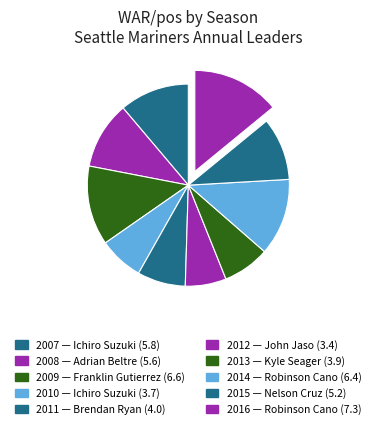

To the nearest percent, what portion does 2016 represent?

14%